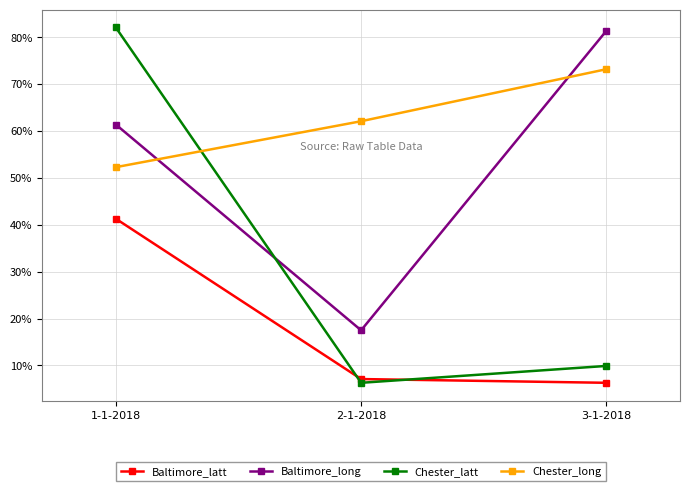

What is the sum of the Chester_long values at 3-1-2018 and 1-1-2018?

125.5